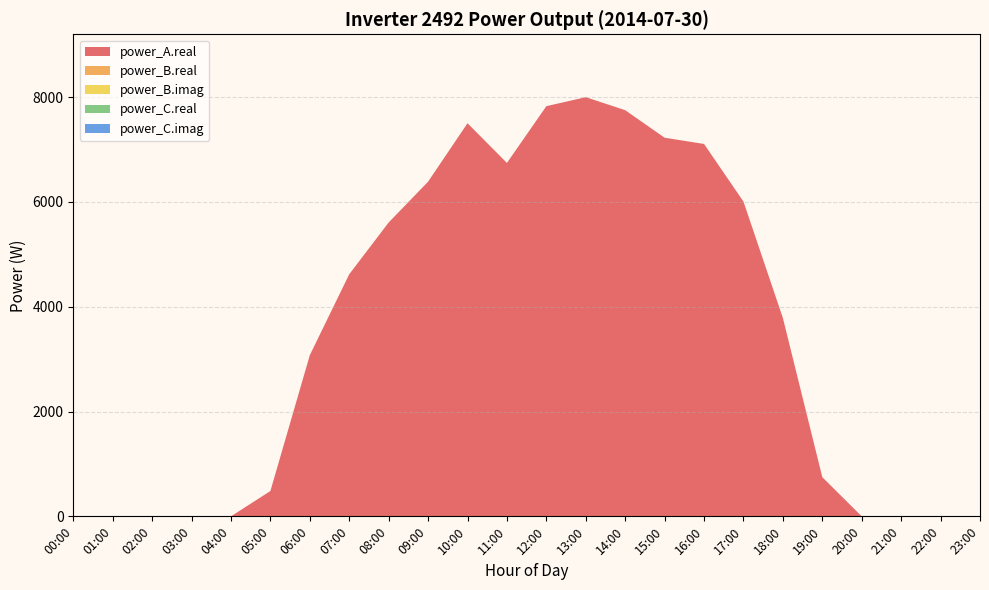

Reading left to right, list all the values displayed in this chart.

power_A.real: 00:00=0.0	01:00=0.0	02:00=0.0	03:00=0.0	04:00=0.0	05:00=483.2	06:00=3075.3	07:00=4619.6	08:00=5607.0	09:00=6385.7	10:00=7500.7	11:00=6743.4	12:00=7826.3	13:00=7998.2	14:00=7749.8	15:00=7224.5	16:00=7105.4	17:00=6006.0	18:00=3784.0	19:00=747.7	20:00=0.0	21:00=0.0	22:00=0.0	23:00=0.0
power_B.real: 00:00=0.0	01:00=0.0	02:00=0.0	03:00=0.0	04:00=0.0	05:00=0.0	06:00=0.0	07:00=0.0	08:00=0.0	09:00=0.0	10:00=0.0	11:00=0.0	12:00=0.0	13:00=0.0	14:00=0.0	15:00=0.0	16:00=0.0	17:00=0.0	18:00=0.0	19:00=0.0	20:00=0.0	21:00=0.0	22:00=0.0	23:00=0.0
power_B.imag: 00:00=0.0	01:00=0.0	02:00=0.0	03:00=0.0	04:00=0.0	05:00=0.0	06:00=0.0	07:00=0.0	08:00=0.0	09:00=0.0	10:00=0.0	11:00=0.0	12:00=0.0	13:00=0.0	14:00=0.0	15:00=0.0	16:00=0.0	17:00=0.0	18:00=0.0	19:00=0.0	20:00=0.0	21:00=0.0	22:00=0.0	23:00=0.0
power_C.real: 00:00=0.0	01:00=0.0	02:00=0.0	03:00=0.0	04:00=0.0	05:00=0.0	06:00=0.0	07:00=0.0	08:00=0.0	09:00=0.0	10:00=0.0	11:00=0.0	12:00=0.0	13:00=0.0	14:00=0.0	15:00=0.0	16:00=0.0	17:00=0.0	18:00=0.0	19:00=0.0	20:00=0.0	21:00=0.0	22:00=0.0	23:00=0.0
power_C.imag: 00:00=0.0	01:00=0.0	02:00=0.0	03:00=0.0	04:00=0.0	05:00=0.0	06:00=0.0	07:00=0.0	08:00=0.0	09:00=0.0	10:00=0.0	11:00=0.0	12:00=0.0	13:00=0.0	14:00=0.0	15:00=0.0	16:00=0.0	17:00=0.0	18:00=0.0	19:00=0.0	20:00=0.0	21:00=0.0	22:00=0.0	23:00=0.0